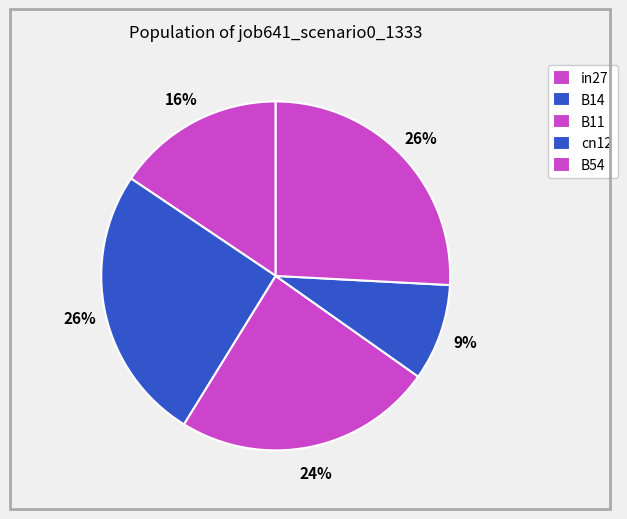

Count the number of slices in the pie.

5